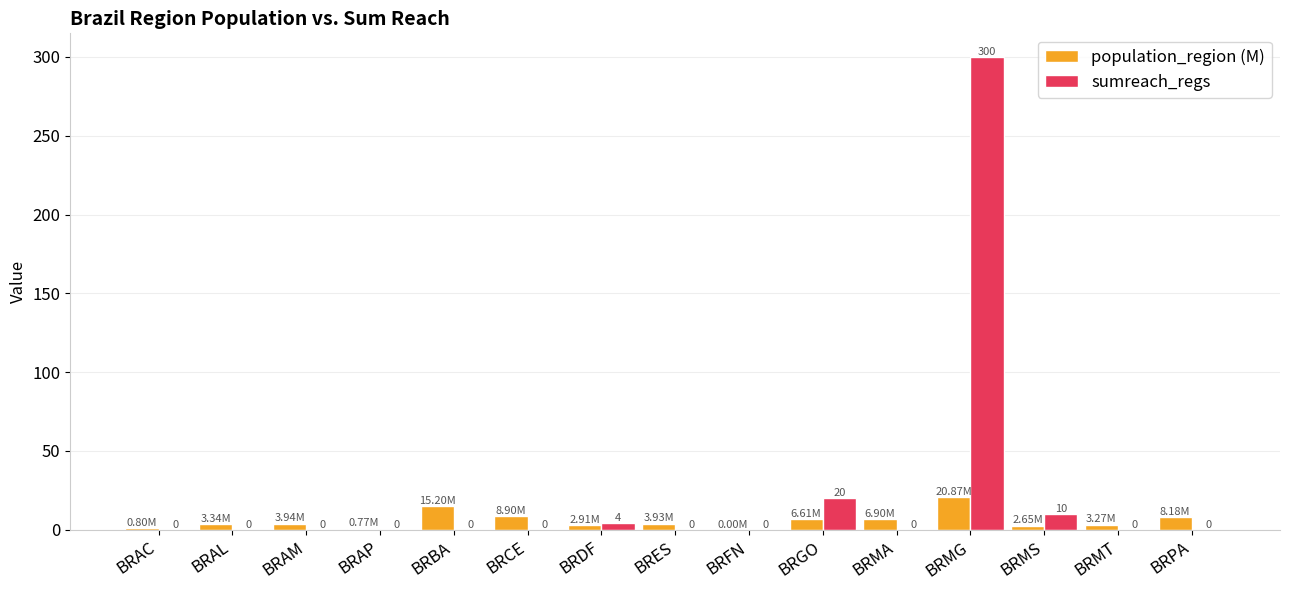

What is the sum of all sumreach_regs values?

334.0